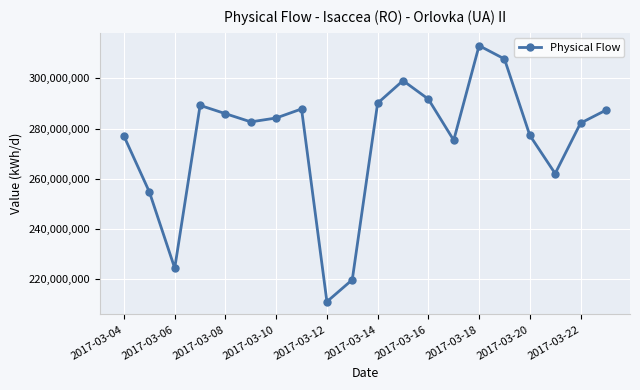

What is the difference between the maximum and minimum values?

101981549.4